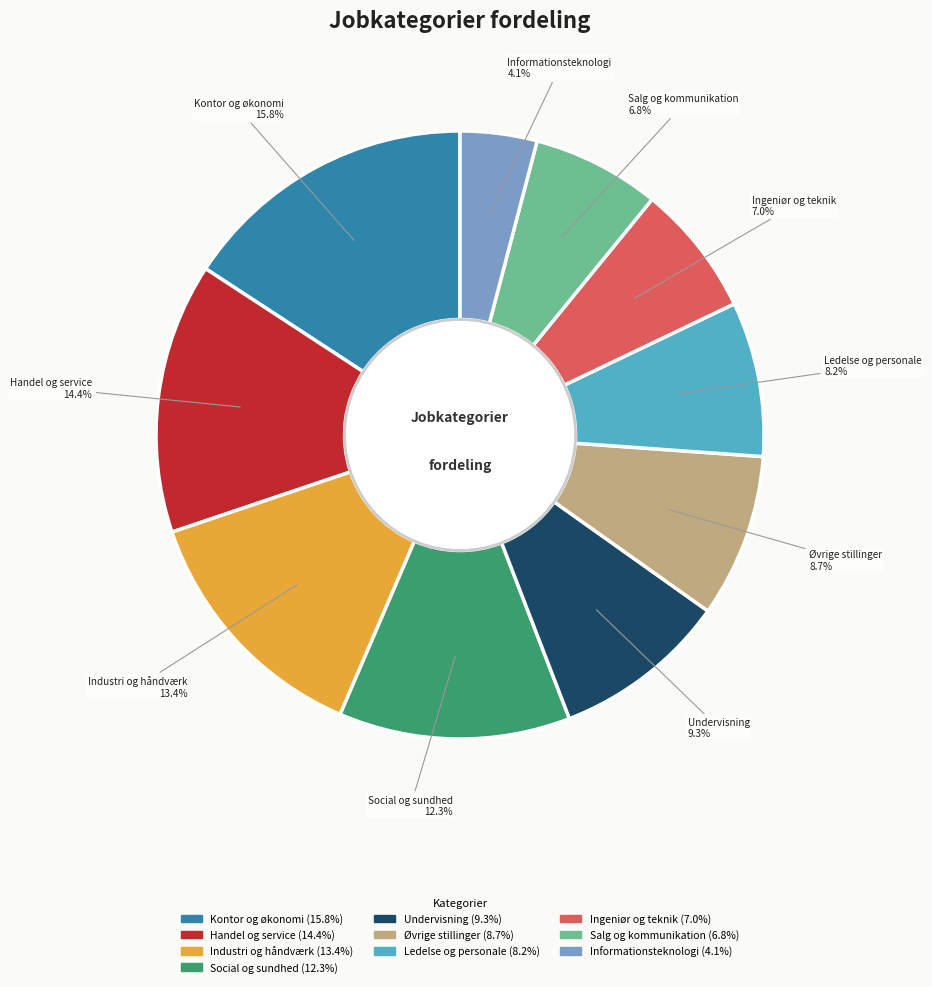

Does any single category account for the majority?

No